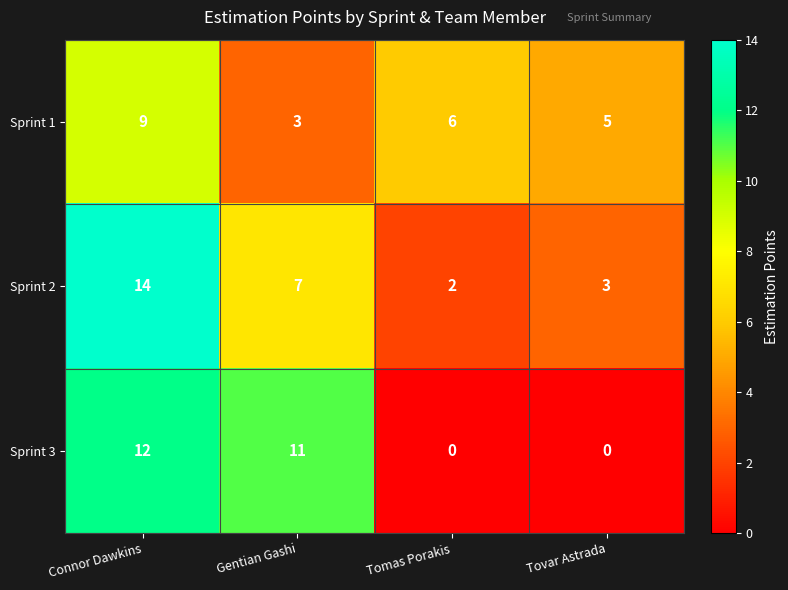

At which label does Sprint 1 reach its minimum?

Gentian Gashi